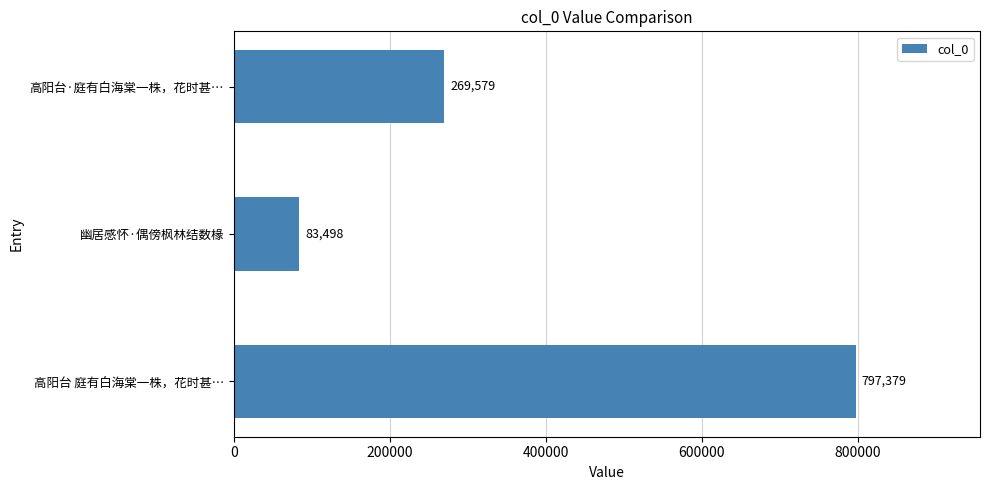

What is the approximate value at 高阳台 庭有白海棠一株，花时甚…, to the nearest 10?

797380